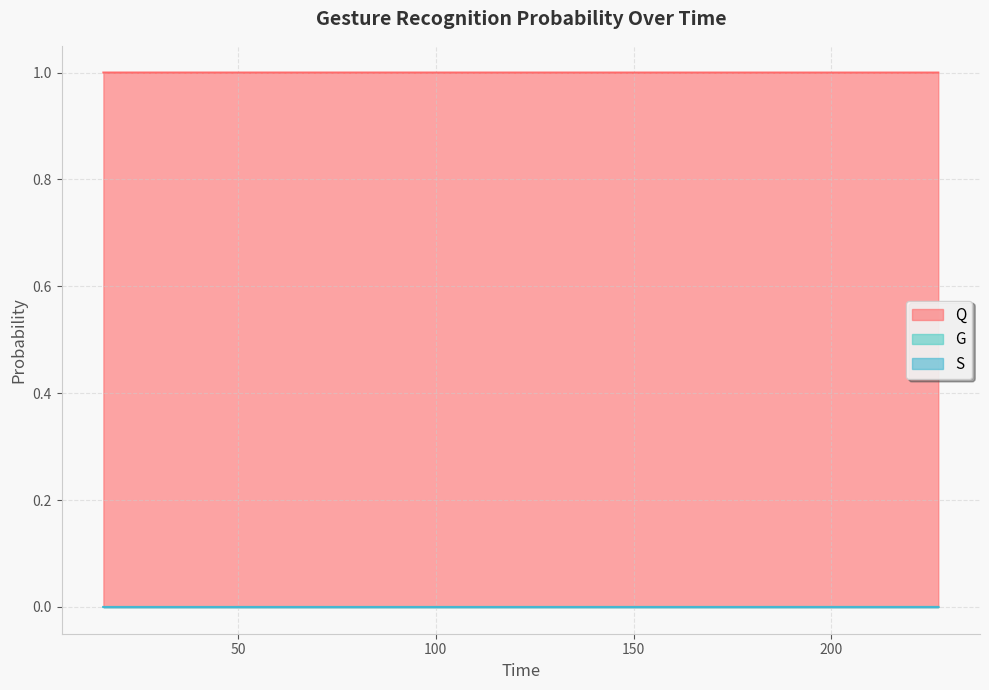

True or false: Q and G intersect in this chart.

False